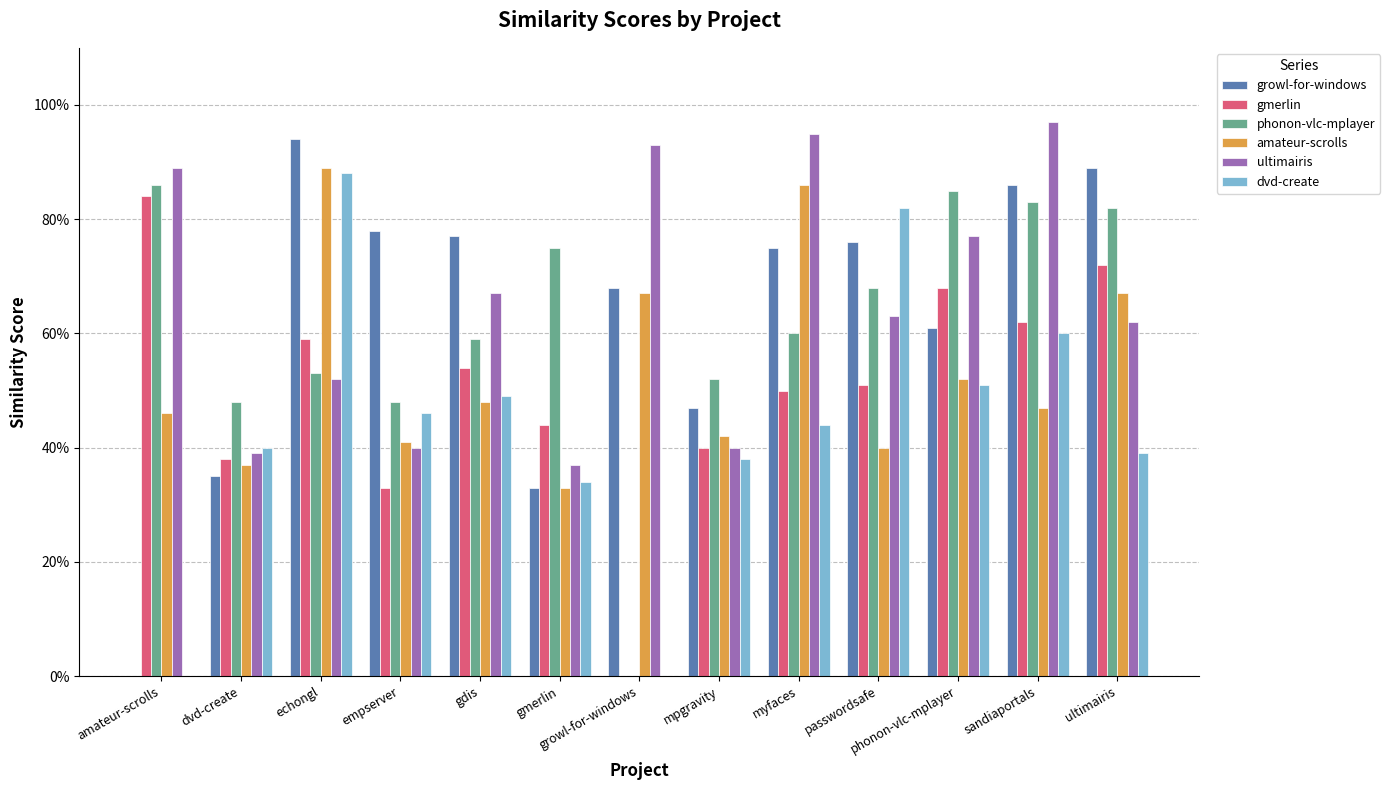

Are the bars horizontal?

No